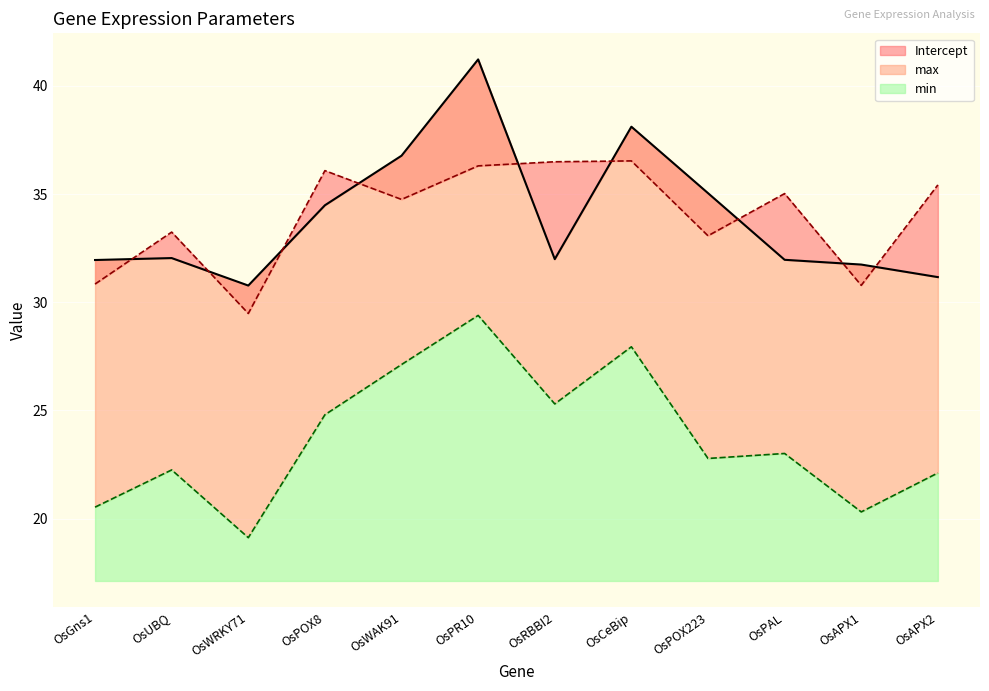

Is it true that Intercept equals 7.9 at OsAPX2?

False